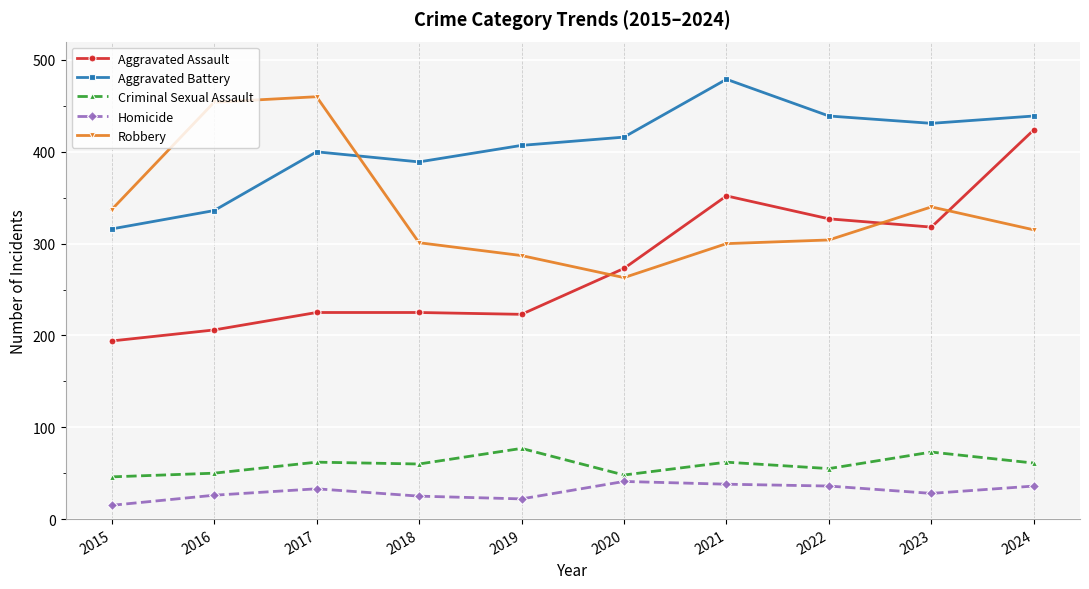

Where is Robbery nearest to the value 361?

2023